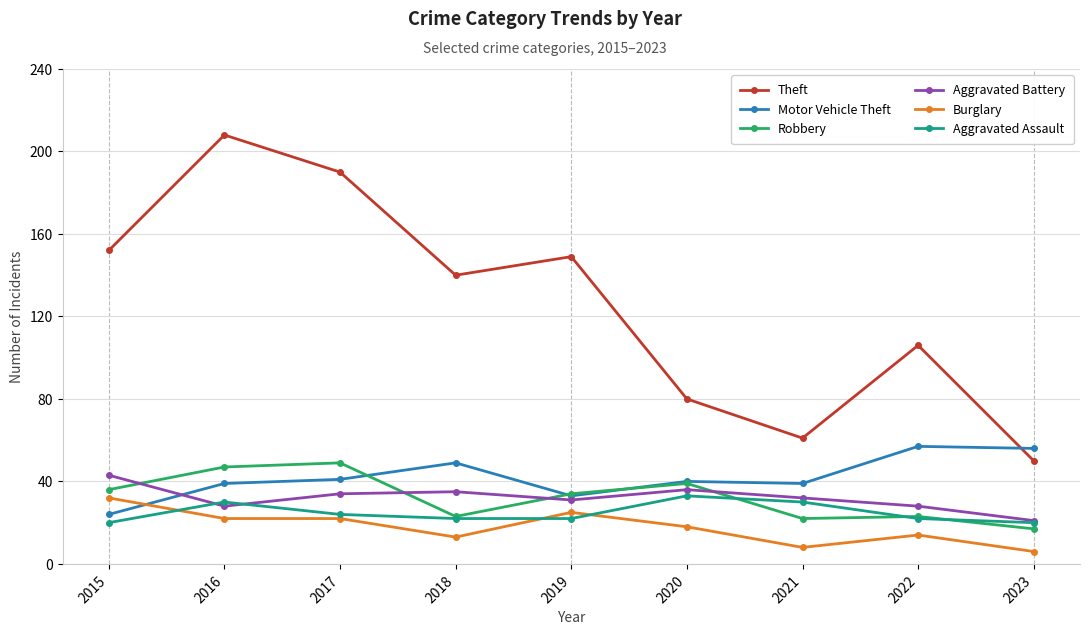

What is the maximum value for Robbery?

49